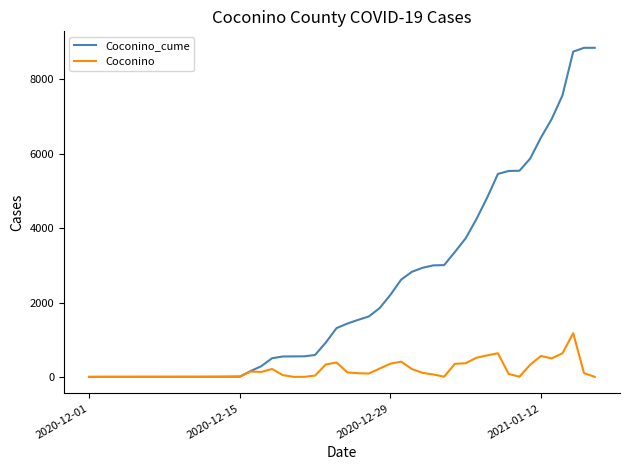

Which series has the largest total across all categories?

Coconino_cume